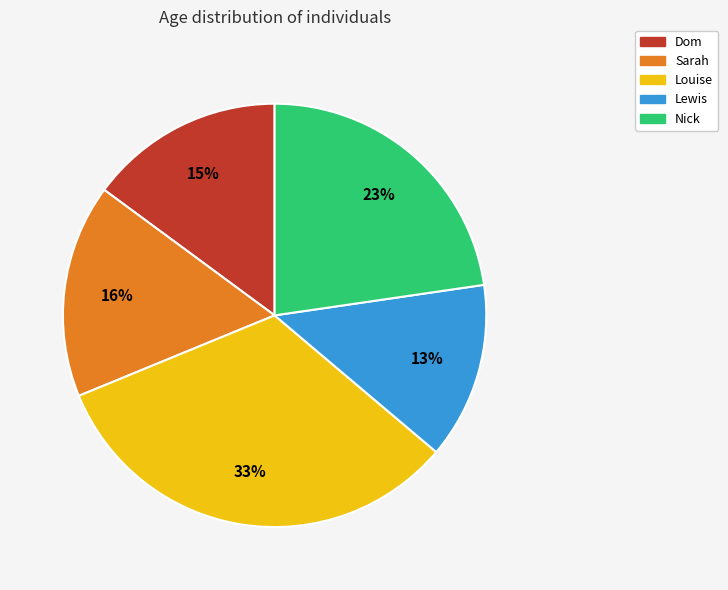

Between Nick and Louise, which is larger?

Louise